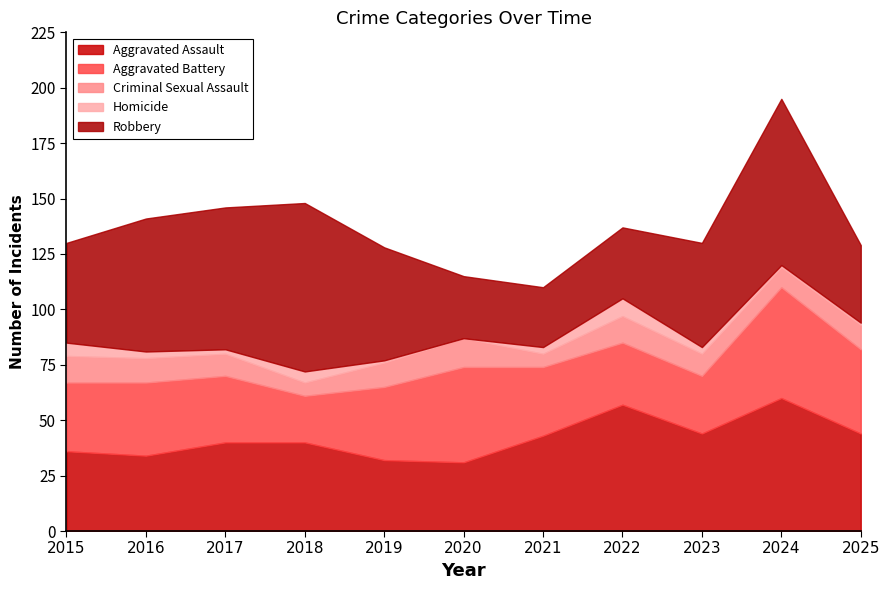

Reading left to right, extract all data points from this chart.

Aggravated Assault: 36	34	40	40	32	31	43	57	44	60	44
Aggravated Battery: 31	33	30	21	33	43	31	28	26	50	38
Criminal Sexual Assault: 12	11	10	6	11	13	6	12	10	9	11
Homicide: 6	3	2	5	1	0	3	8	3	1	1
Robbery: 45	60	64	76	51	28	27	32	47	75	35